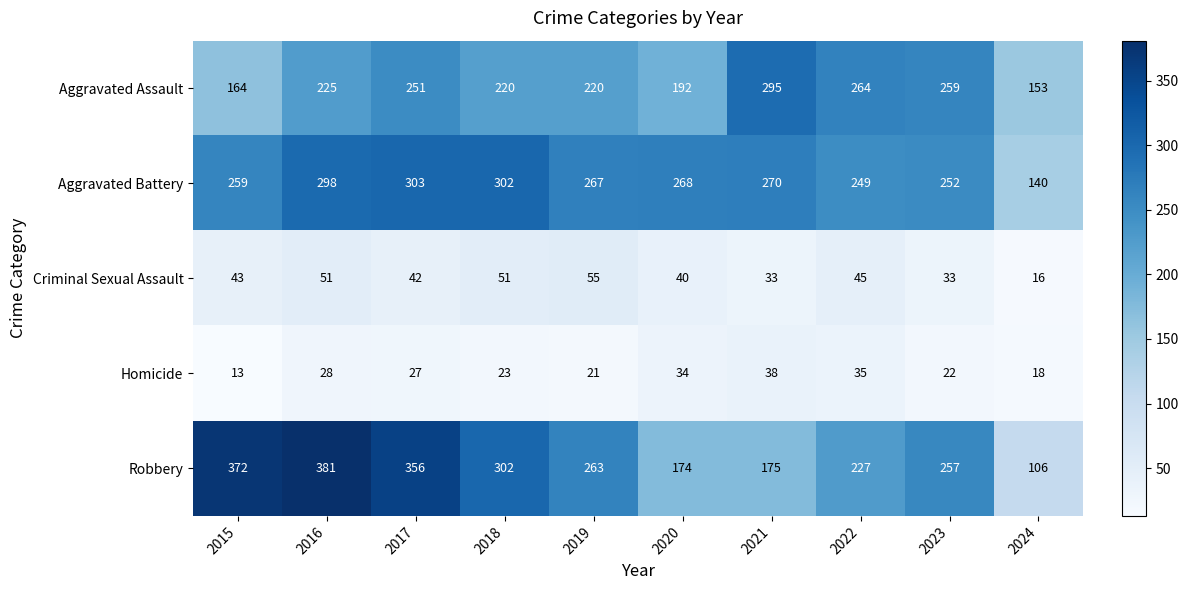

What is the difference between the highest and lowest values at 2018?

279